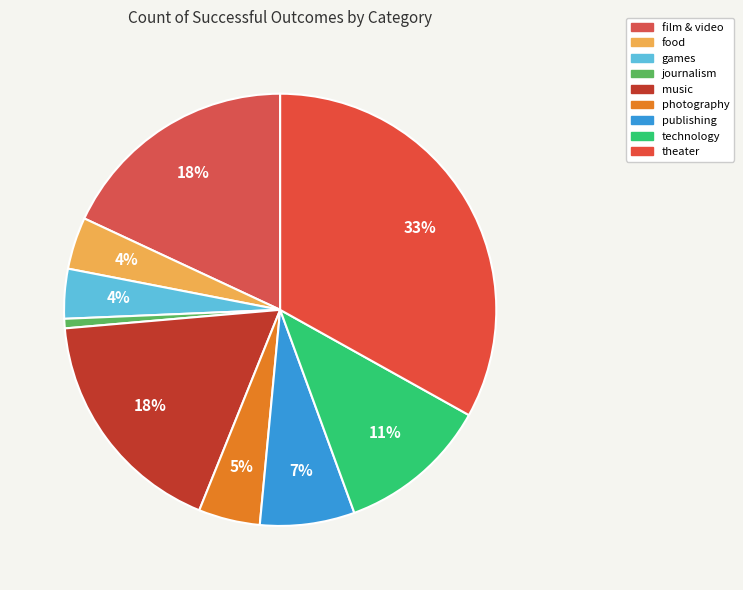

Count the number of slices in the pie.

9